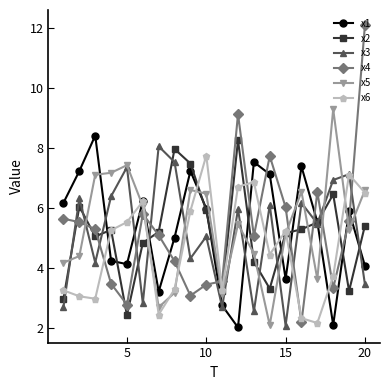

What is the smallest value displayed?

2.0